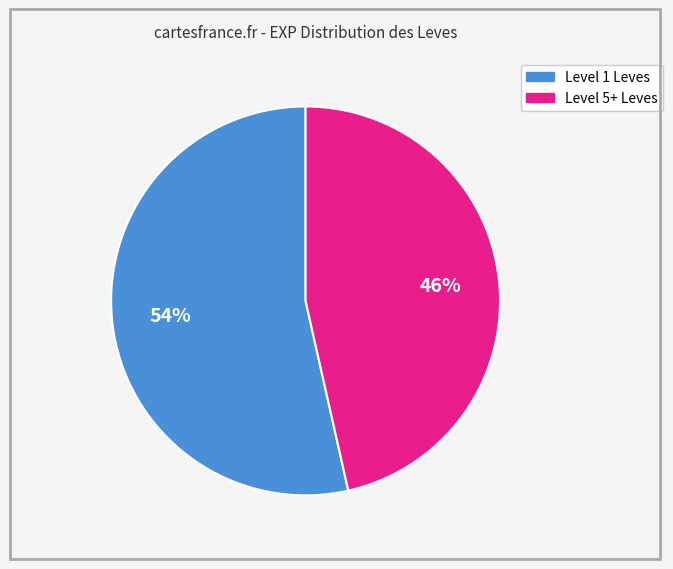

Does any single category account for the majority?

Yes